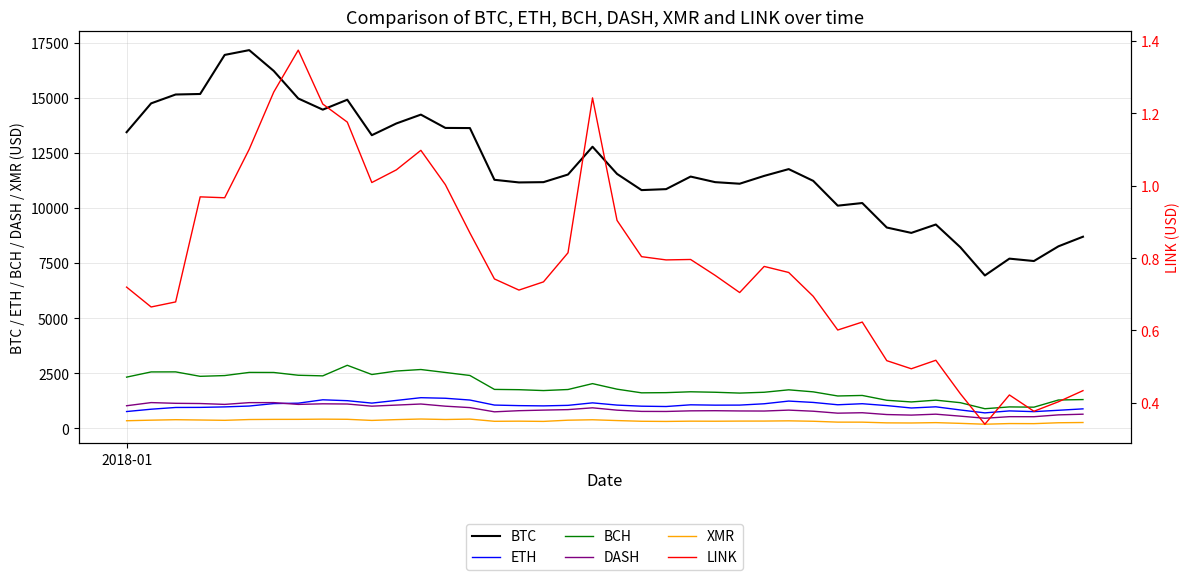

Is this an area chart (filled region under the line)?

No